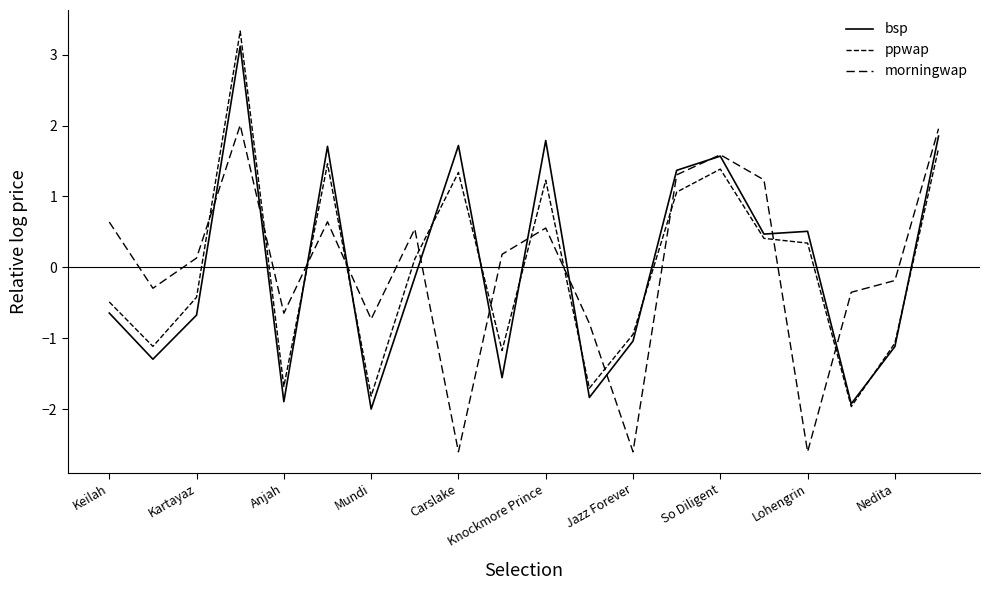

How many positive values does the bsp series have?

9